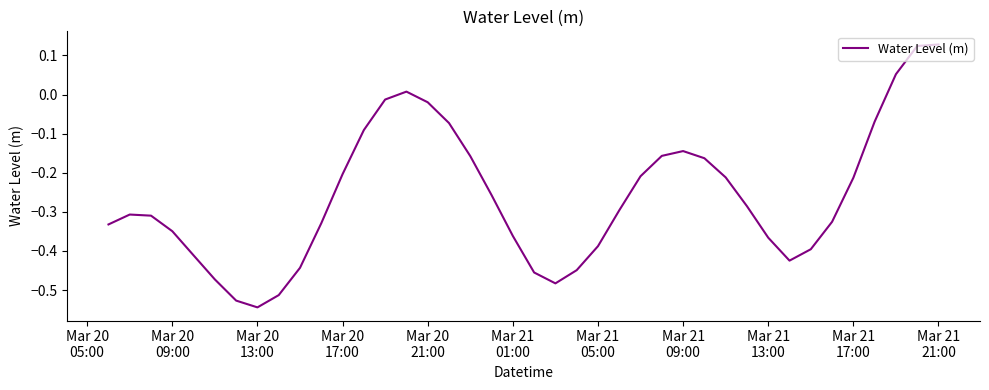

Does the chart display data point markers on the line(s)?

No